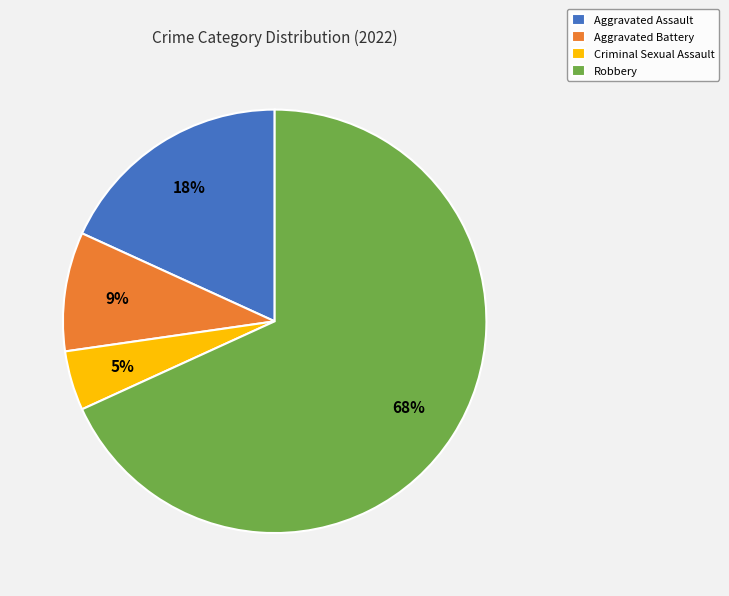

Which slice is the largest?

Robbery